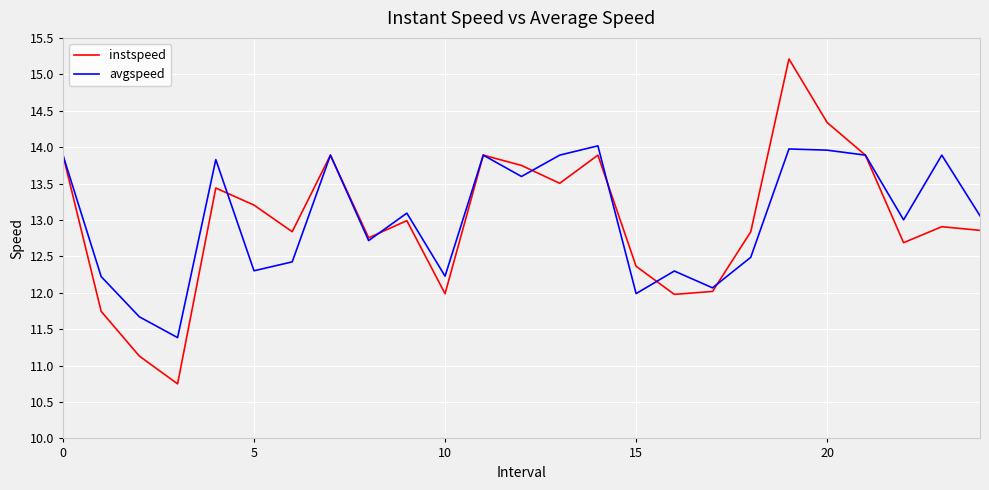

Is this an area chart (filled region under the line)?

No